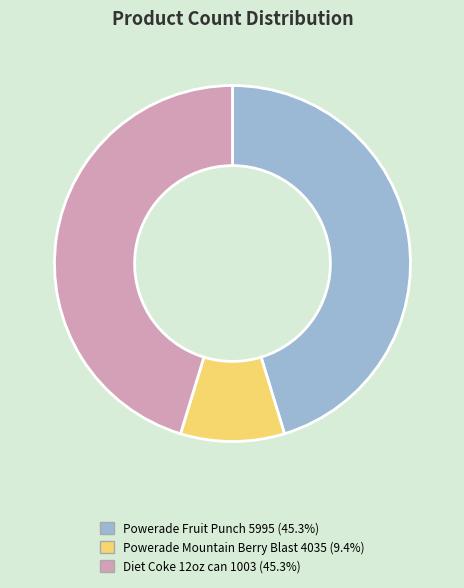

How many slices are in this pie chart?

3